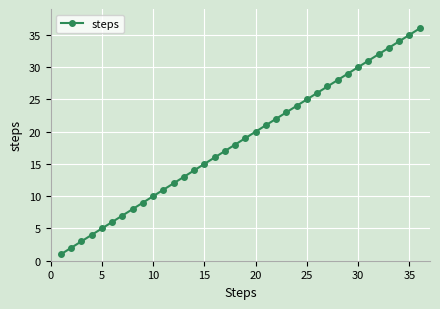

What is the greatest value displayed?

36